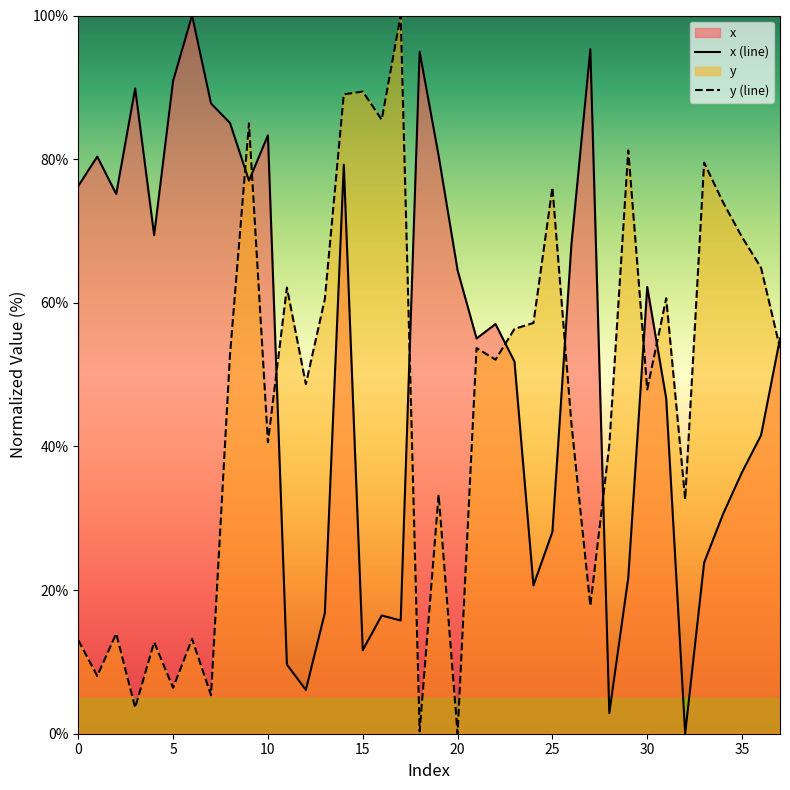

What is the total value across all series at 35?

105.6